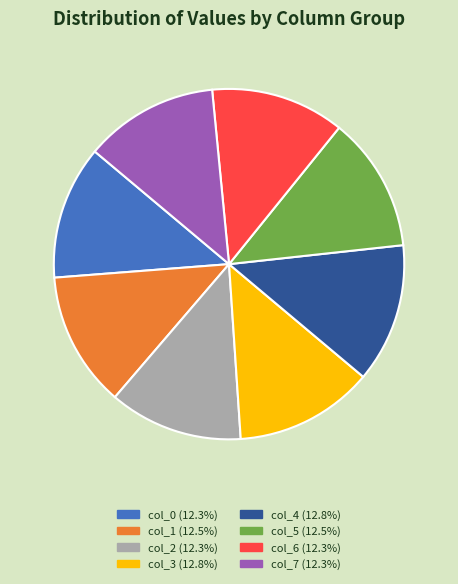

How many slices are in this pie chart?

8